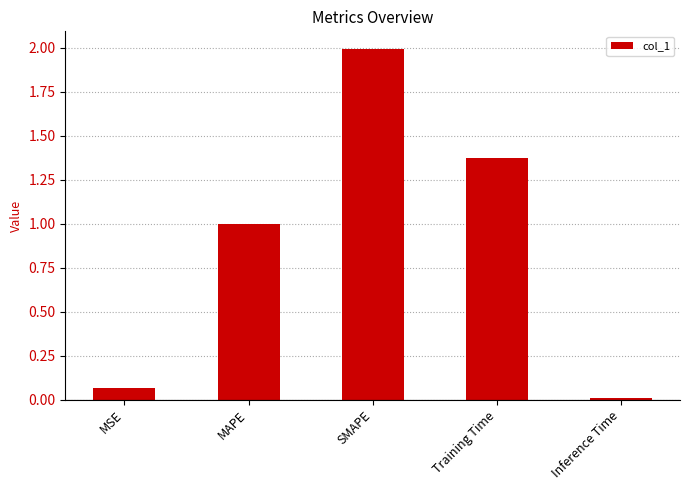

Rank the categories by value from lowest to highest.

Inference Time, MSE, MAPE, Training Time, SMAPE